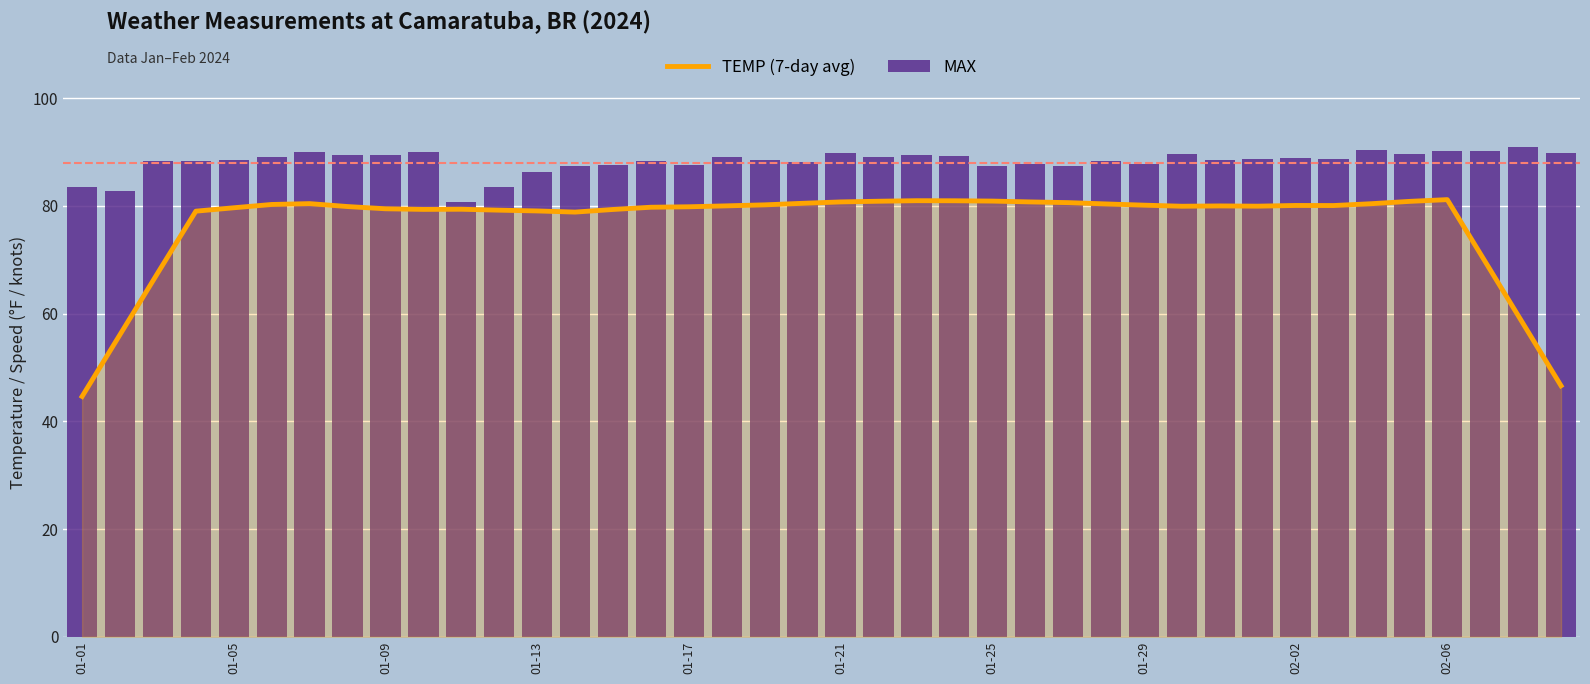

Reading left to right, list all the values displayed in this chart.

TEMP (7-day avg): 44.6	56.1	67.6	79.0	79.6	80.3	80.4	79.9	79.5	79.3	79.4	79.2	79.1	78.8	79.3	79.7	79.8	80.0	80.2	80.5	80.7	80.9	81.0	80.9	80.9	80.7	80.6	80.4	80.1	79.9	80.0	79.9	80.1	80.1	80.4	80.8	81.2	69.6	58.1	46.6
MAX: 83.5	82.8	88.3	88.3	88.5	89.1	90.0	89.4	89.4	90.0	80.8	83.5	86.2	87.4	87.6	88.3	87.6	89.1	88.5	88.2	89.8	89.1	89.4	89.2	87.4	87.8	87.4	88.3	87.8	89.6	88.5	88.7	88.9	88.7	90.3	89.6	90.1	90.1	91.0	89.8